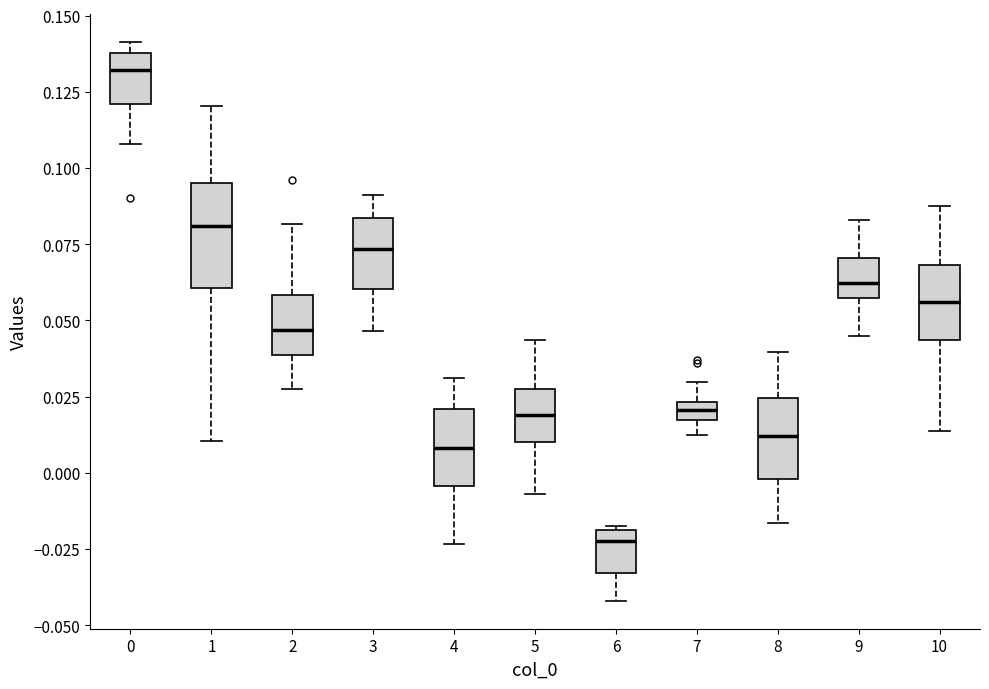

Comparing the boxes themselves (not the whiskers), which one is the tallest?

1